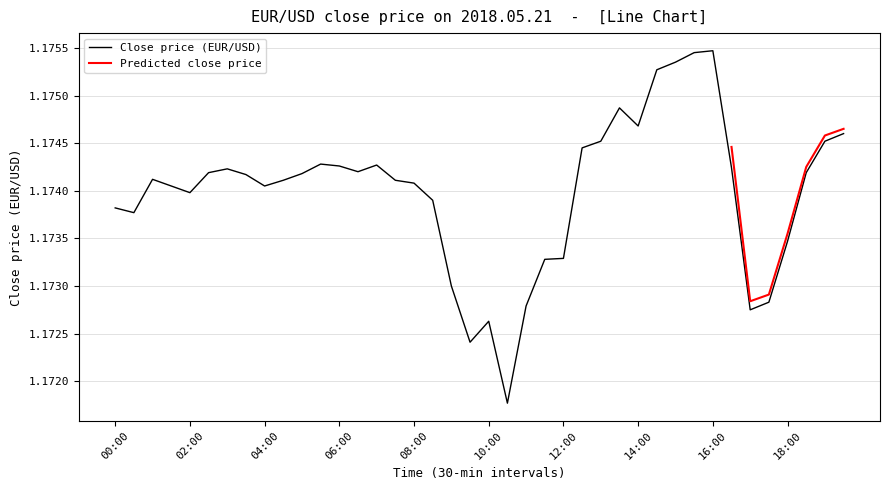

Rank the categories by value from highest to lowest.

16:00, 15:30, 15:00, 14:30, 13:30, 14:00, 19:30, 13:00, 19:00, 12:30, 05:30, 07:00, 06:00, 16:30, 03:00, 06:30, 02:30, 18:30, 05:00, 03:30, 01:00, 04:30, 07:30, 08:00, 01:30, 04:00, 02:00, 08:30, 00:00, 00:30, 18:00, 12:00, 11:30, 09:00, 17:30, 11:00, 17:00, 10:00, 09:30, 10:30